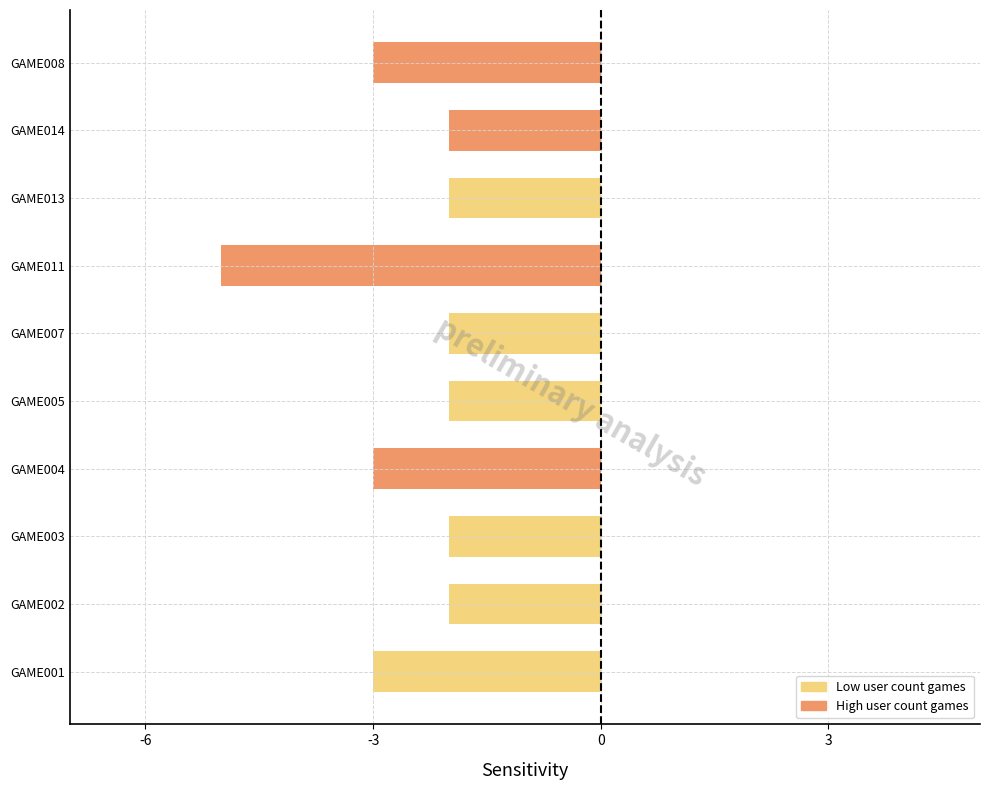

How many categories are shown in the chart?

10